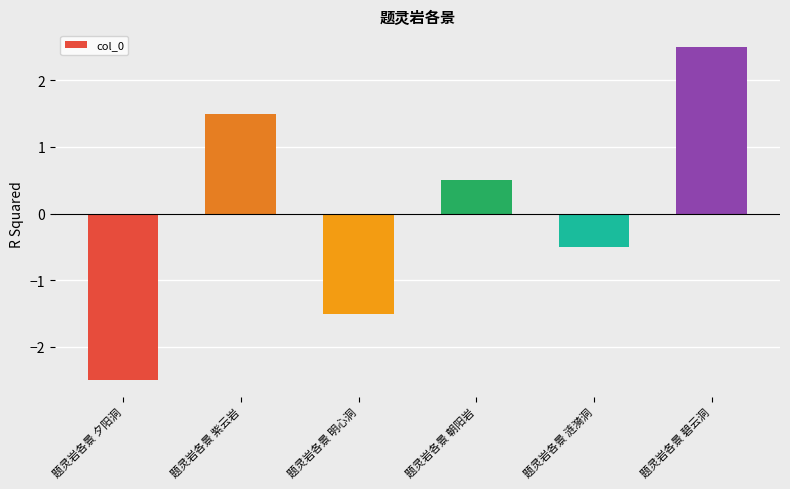

How many bars are there in total?

6